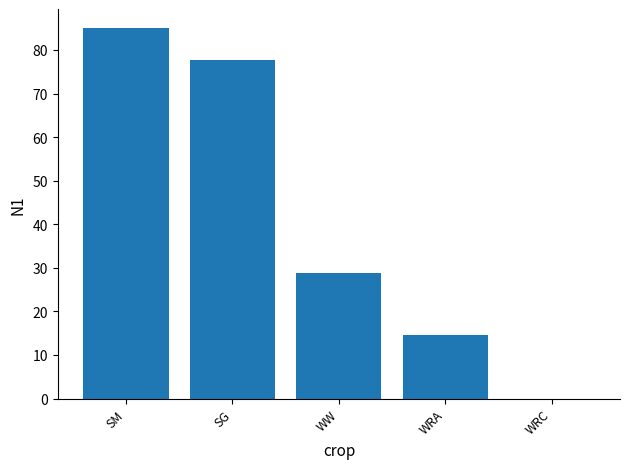

At which label does the data first exceed 28?

SM